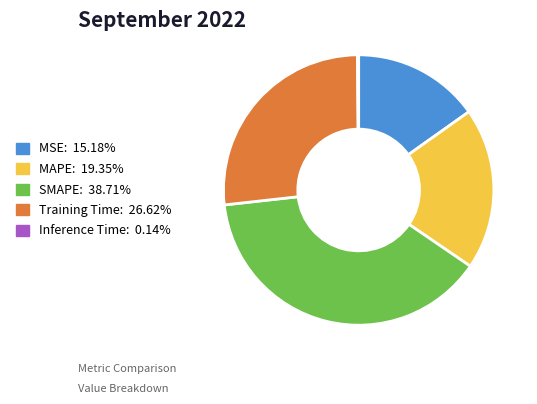

Is the sum of MAPE and Training Time greater than half?

No